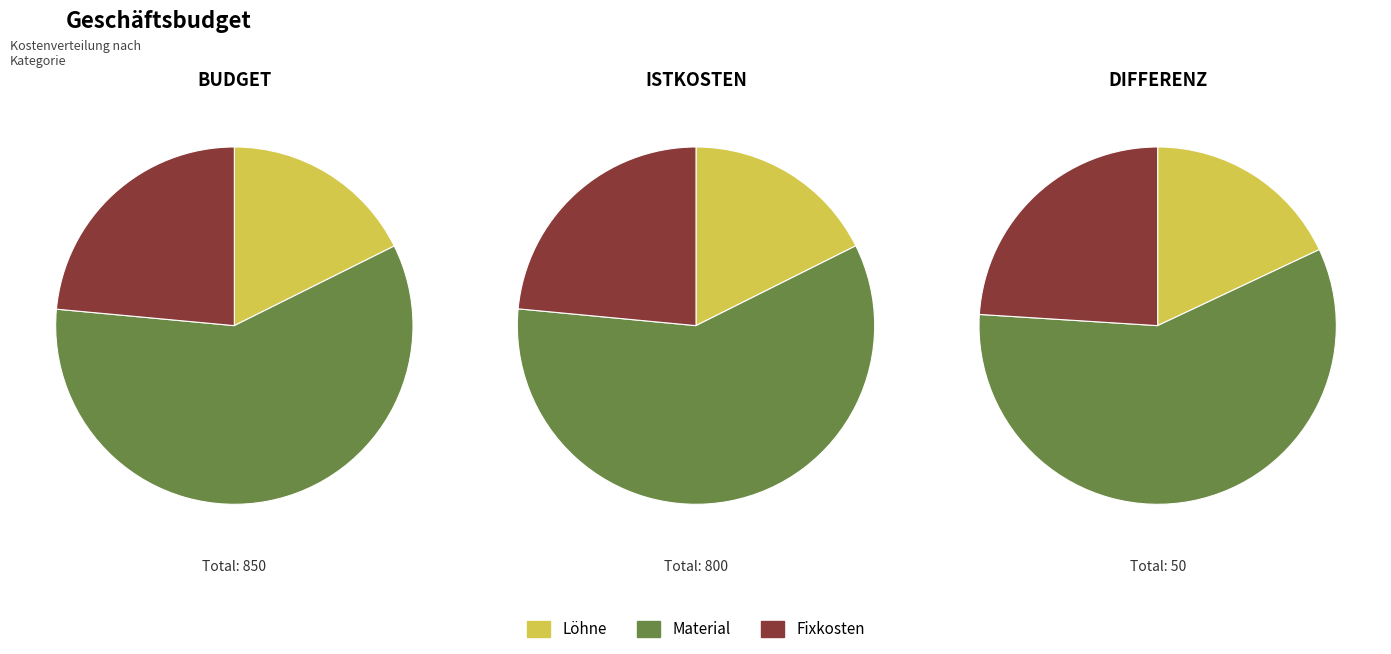

How many slices are in this pie chart?

3